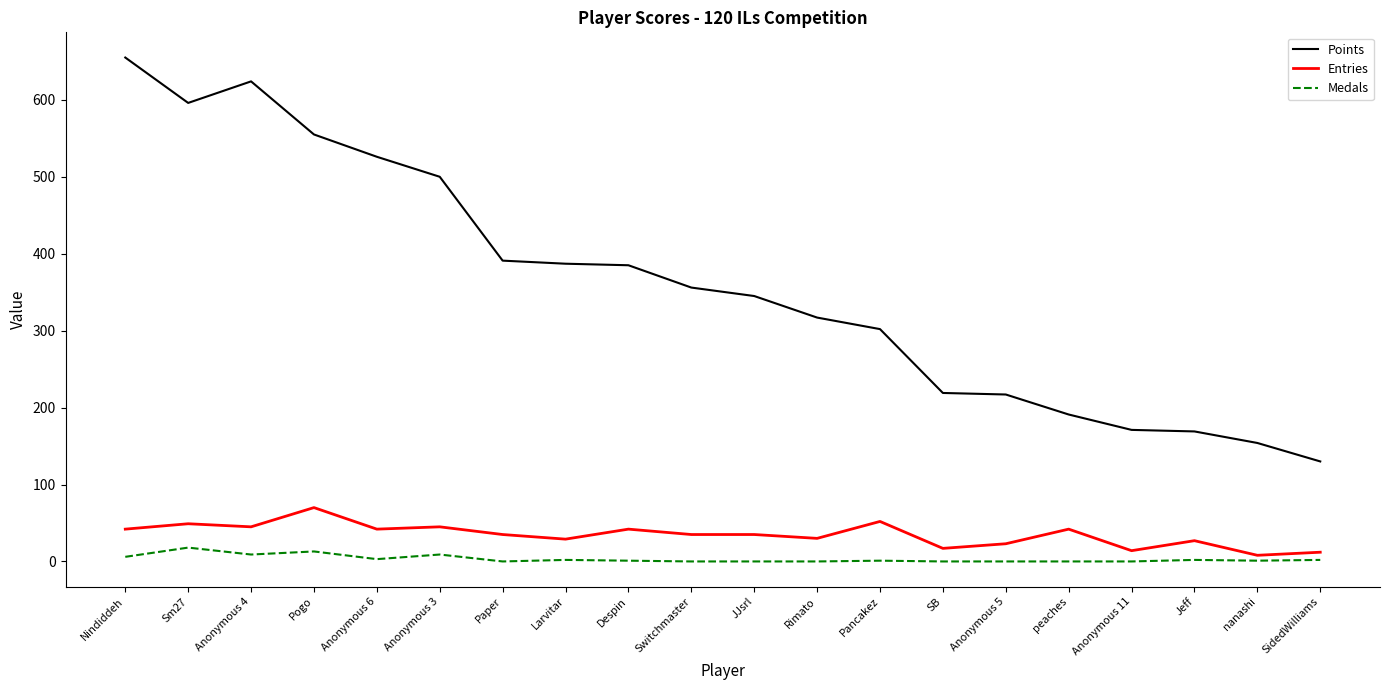

The value of Points at Pogo is 555. True or false?

True